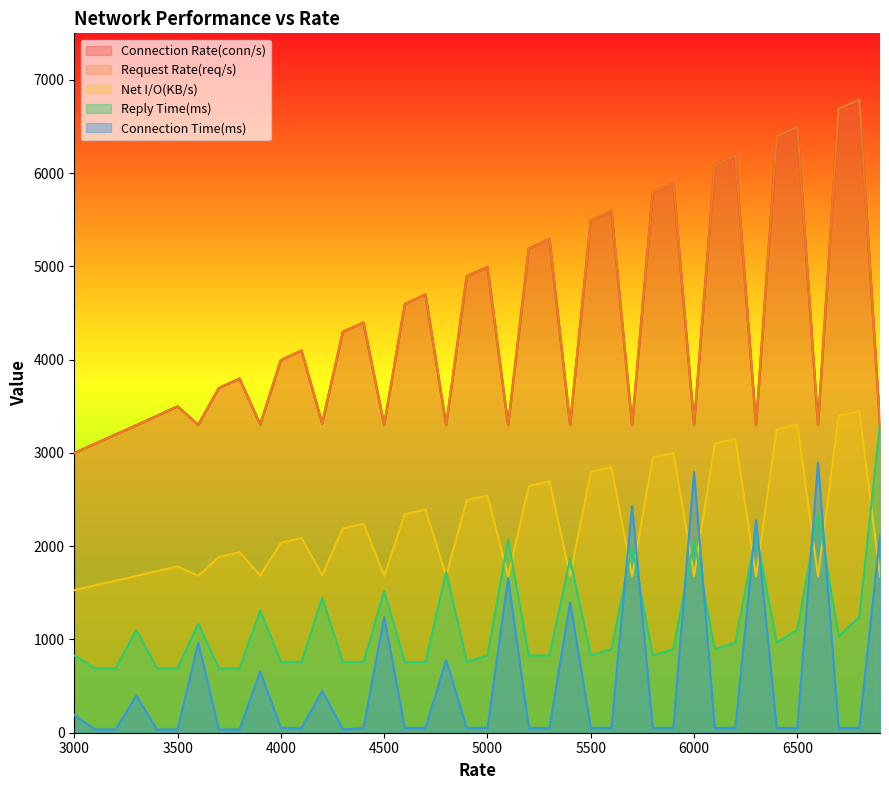

What is the maximum value shown in the chart?

6788.9